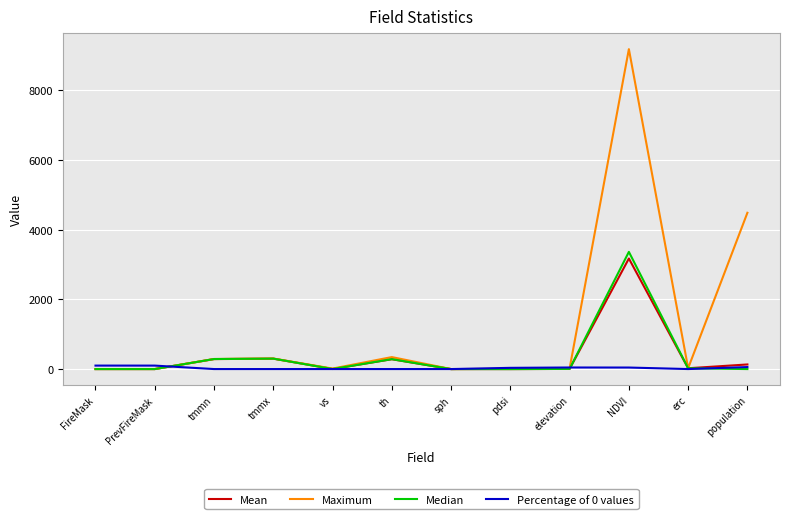

The Maximum series shows 9175.0 at NDVI. True or false?

True